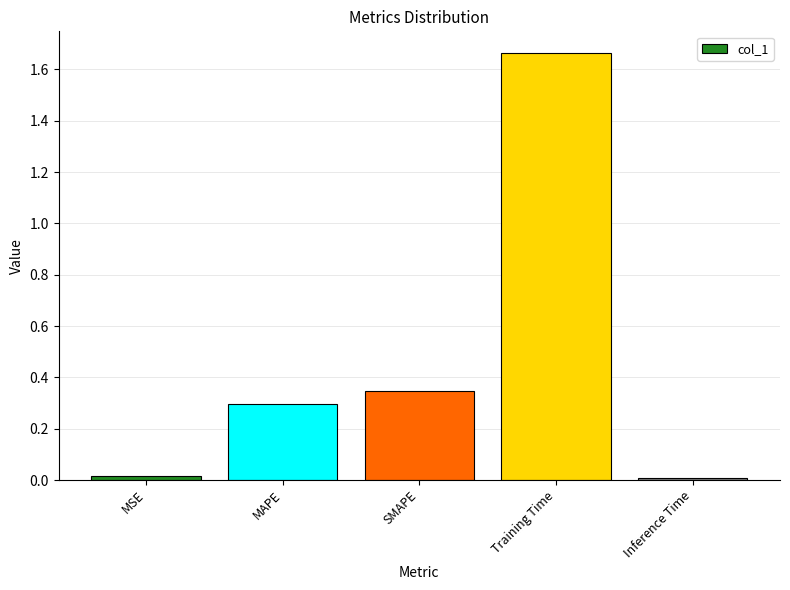

What is the average value?

0.5